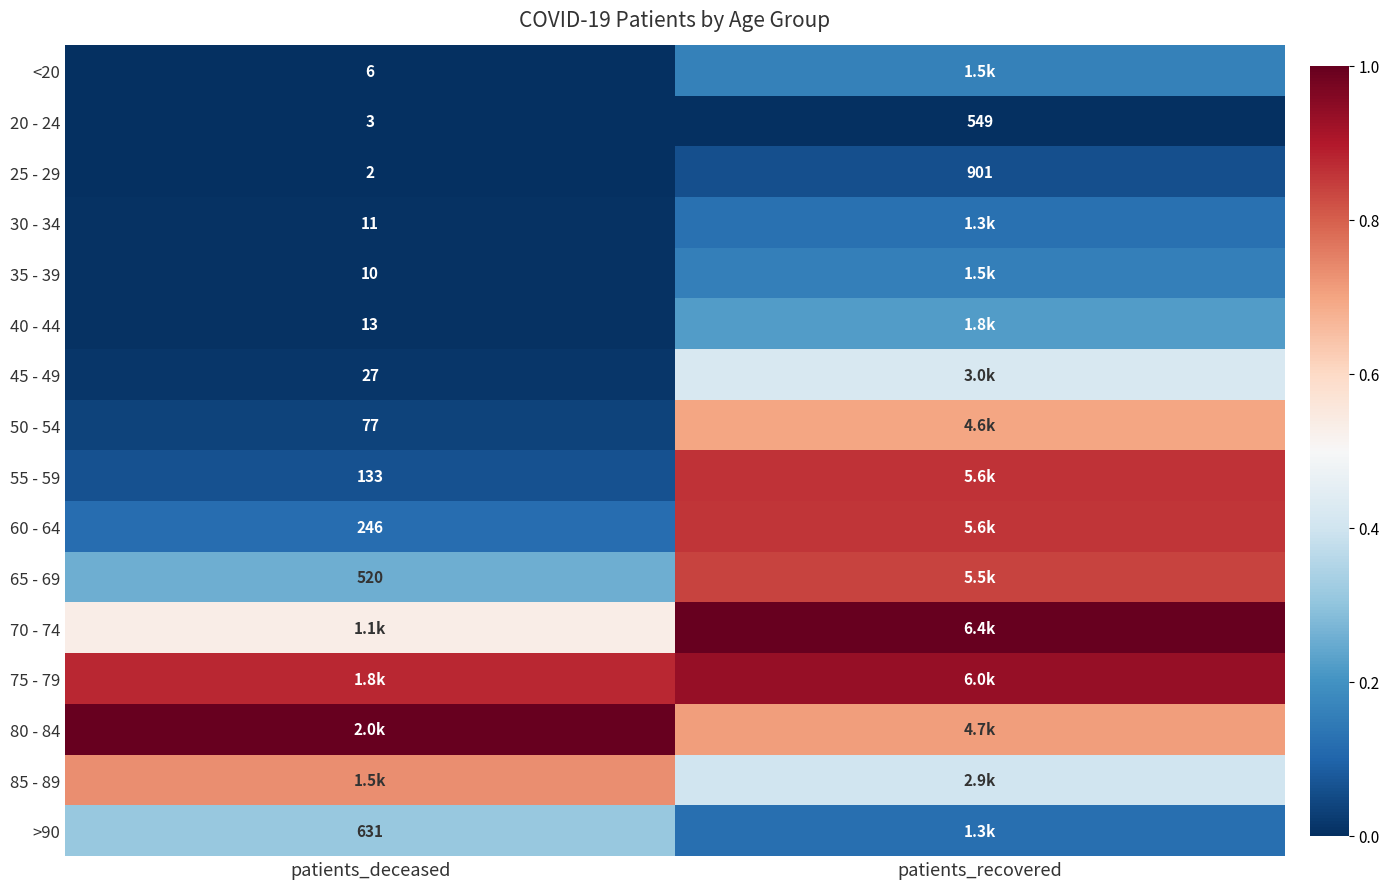

At which category does the chart reach its peak across all series?

patients_recovered